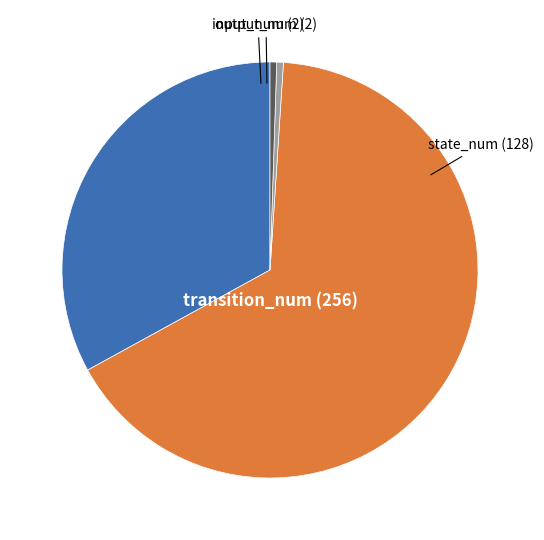

Which slice represents more than half of the pie?

transition_num